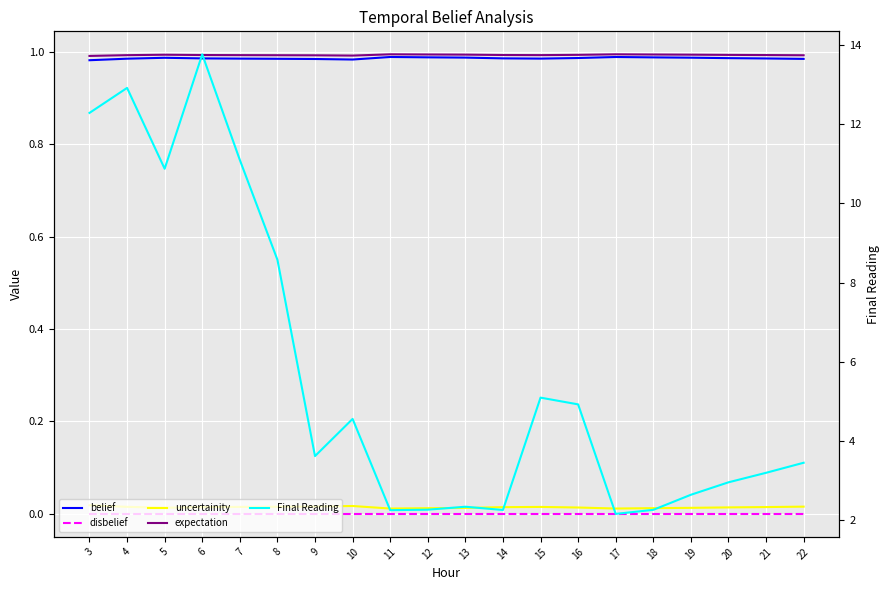

What is the sum of all expectation values?

19.9